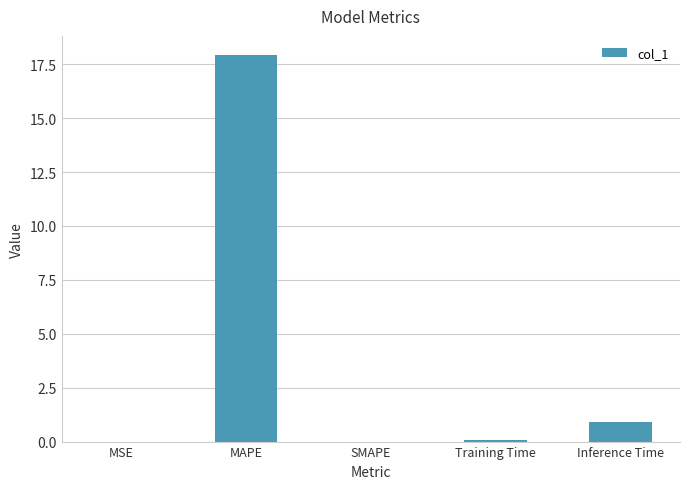

The chart shows a value of 17.9 at MAPE. True or false?

True